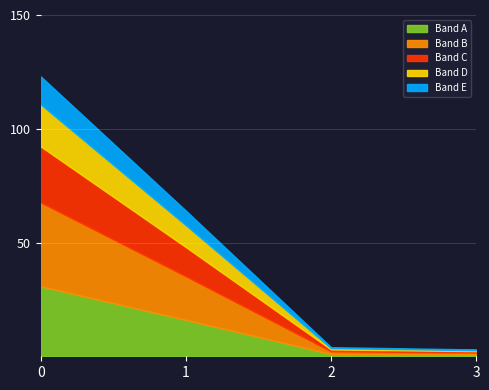

What is the difference between the values at 0 and 3?

30.0